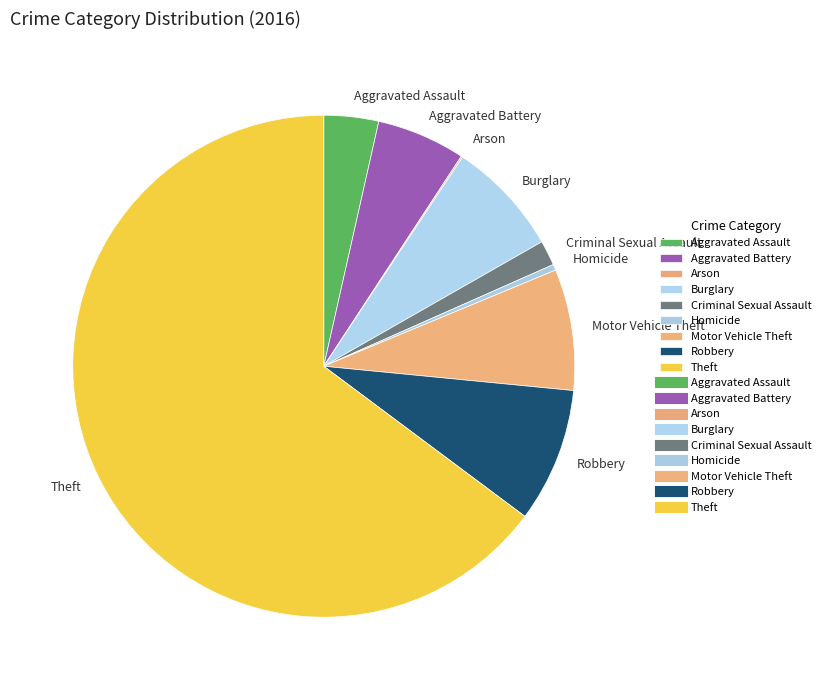

Which has a higher value, Burglary or Aggravated Battery?

Burglary